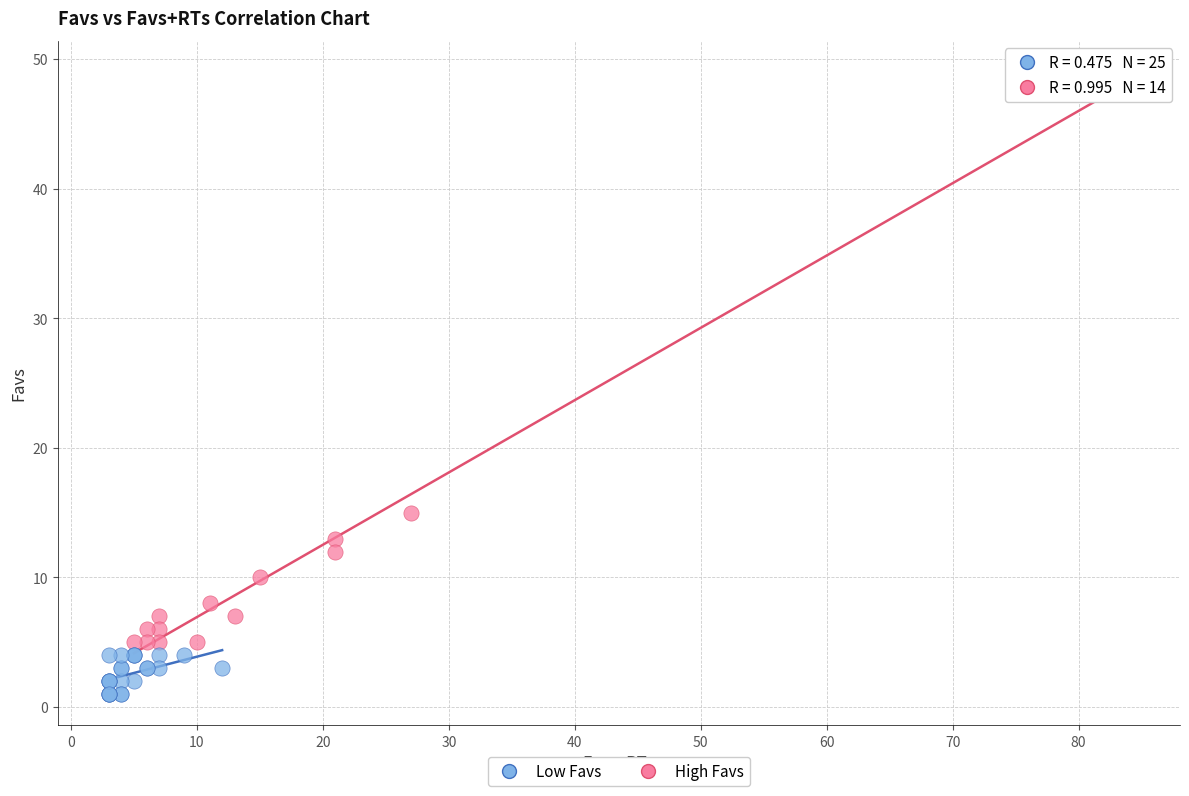

Which series reaches the minimum Y coordinate?

Low Favs